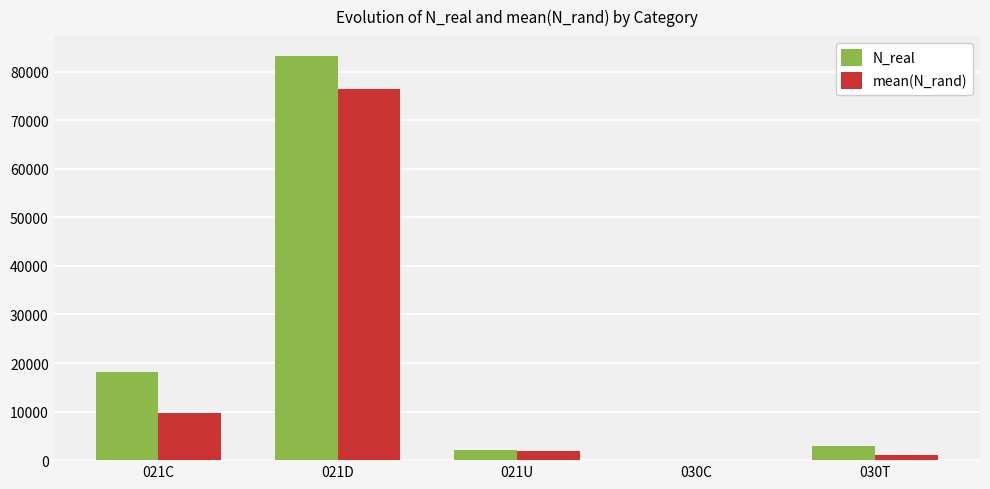

How many values in the mean(N_rand) series exceed 1919?

3